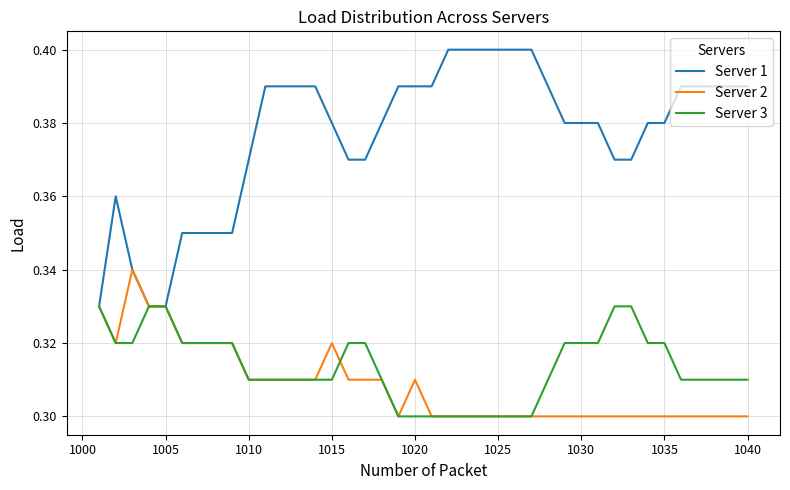

Rank the series by their maximum value, from highest to lowest.

Server 1, Server 2, Server 3